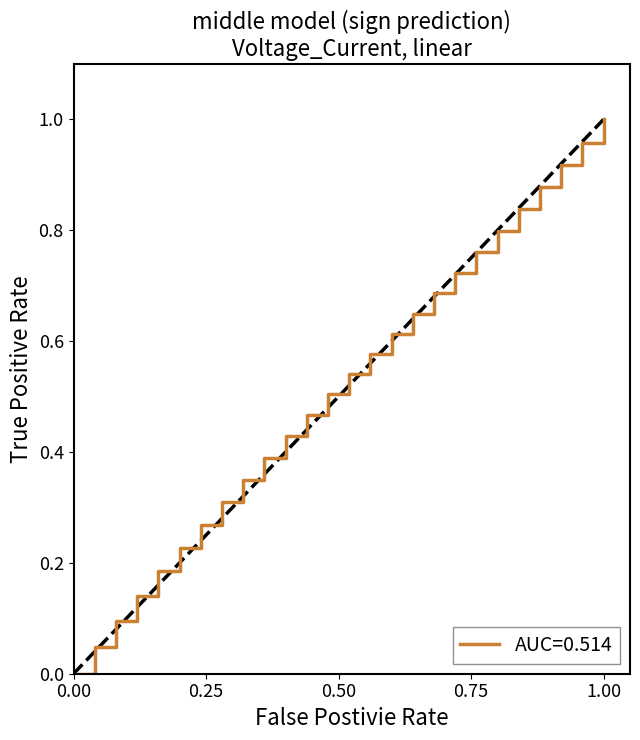

Is this an area chart (filled region under the line)?

No